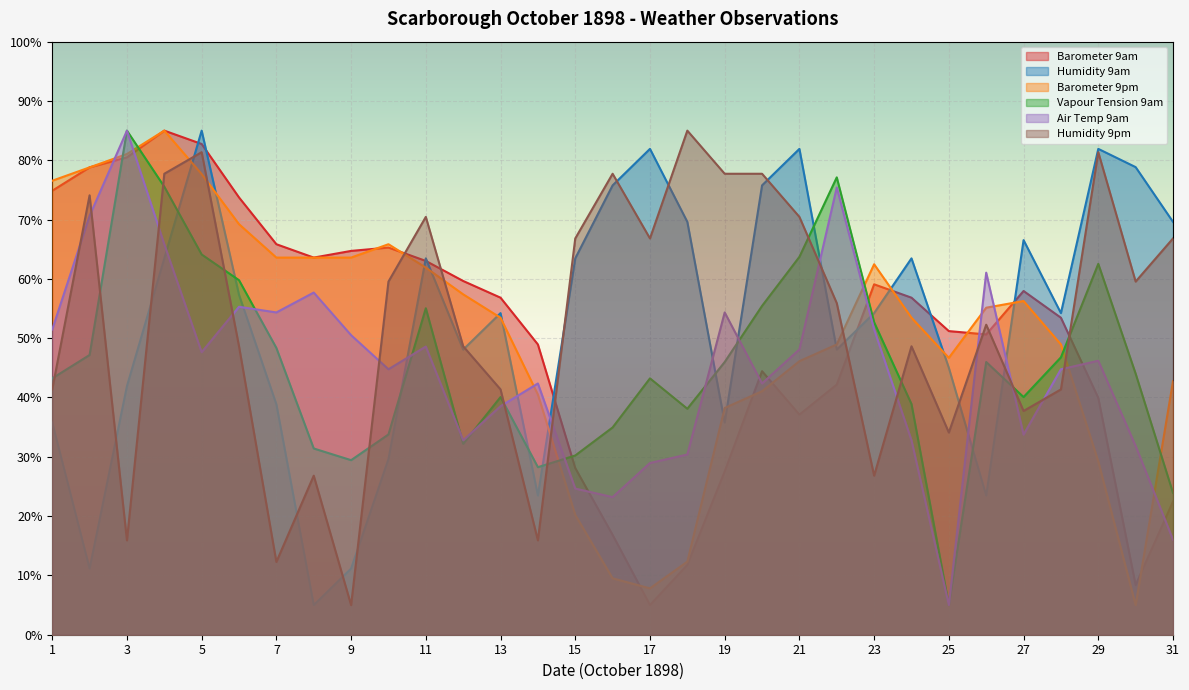

At which label does Humidity 9pm first exceed 55?

2